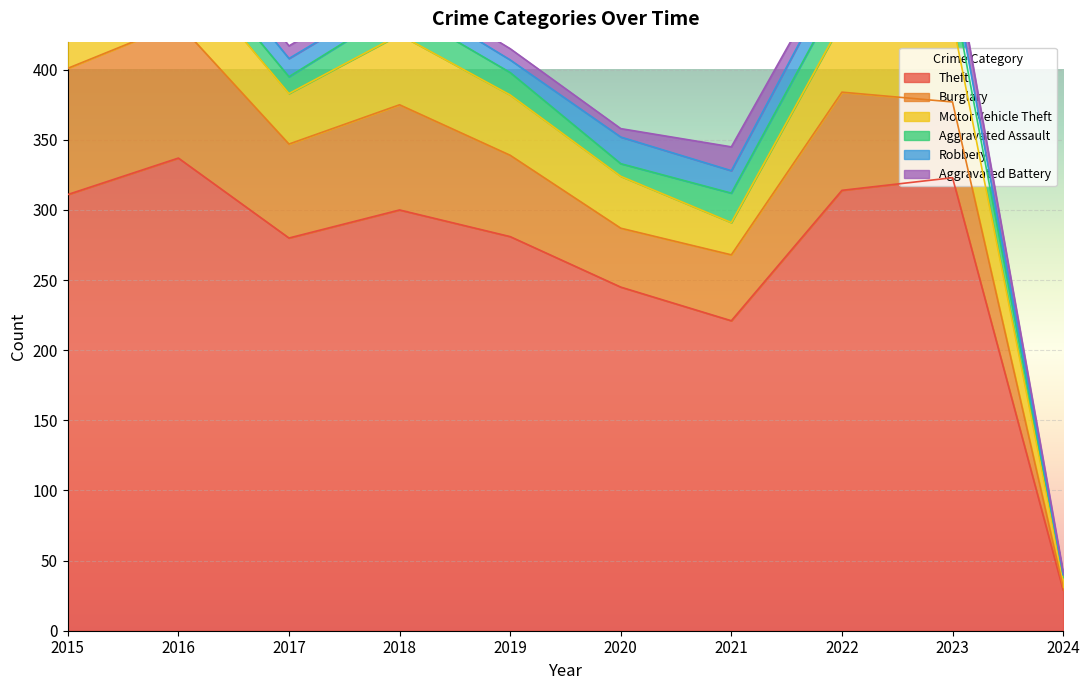

What is the highest value of the Aggravated Battery series?

17